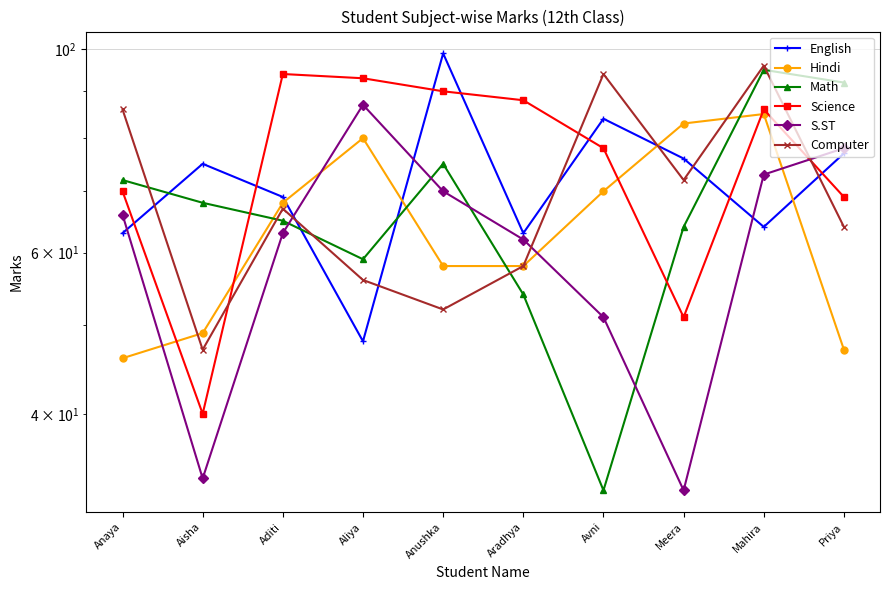

What is the total value across all series at Anushka?

444